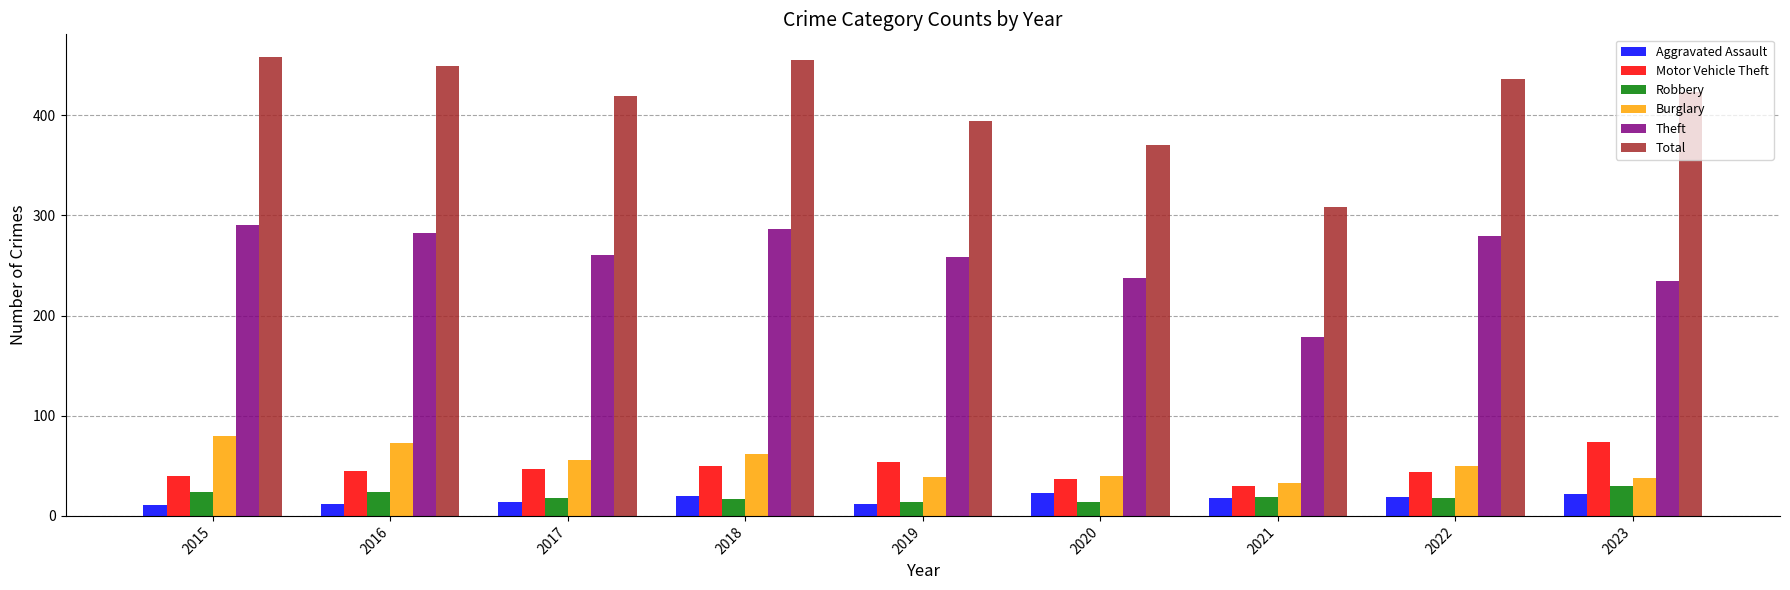

Does the chart contain any negative values?

No